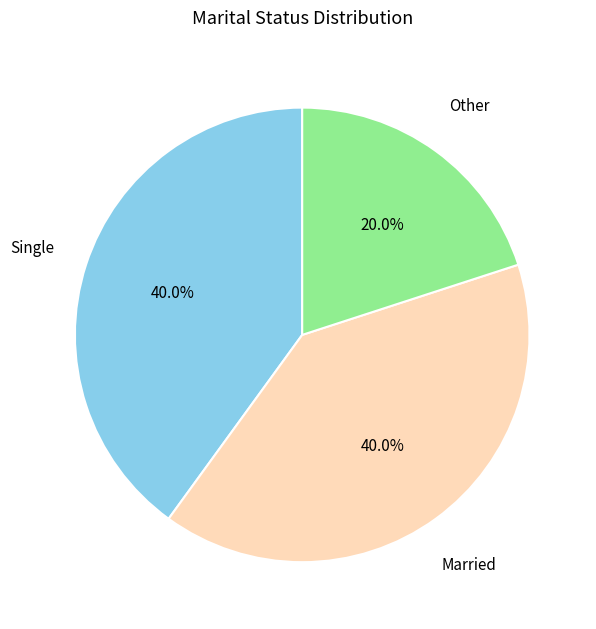

Does any single category account for the majority?

No